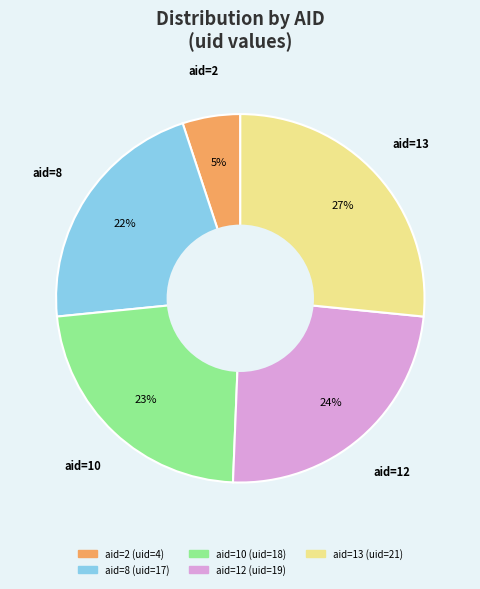

Does any single category account for the majority?

No